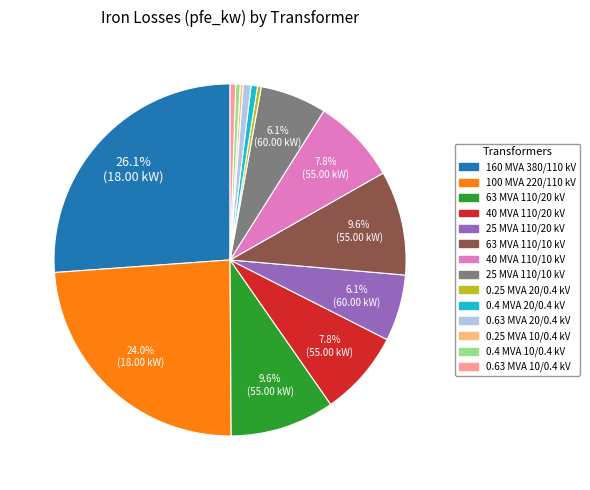

To the nearest percent, what is the difference between the largest and smallest slice percentages?

26%